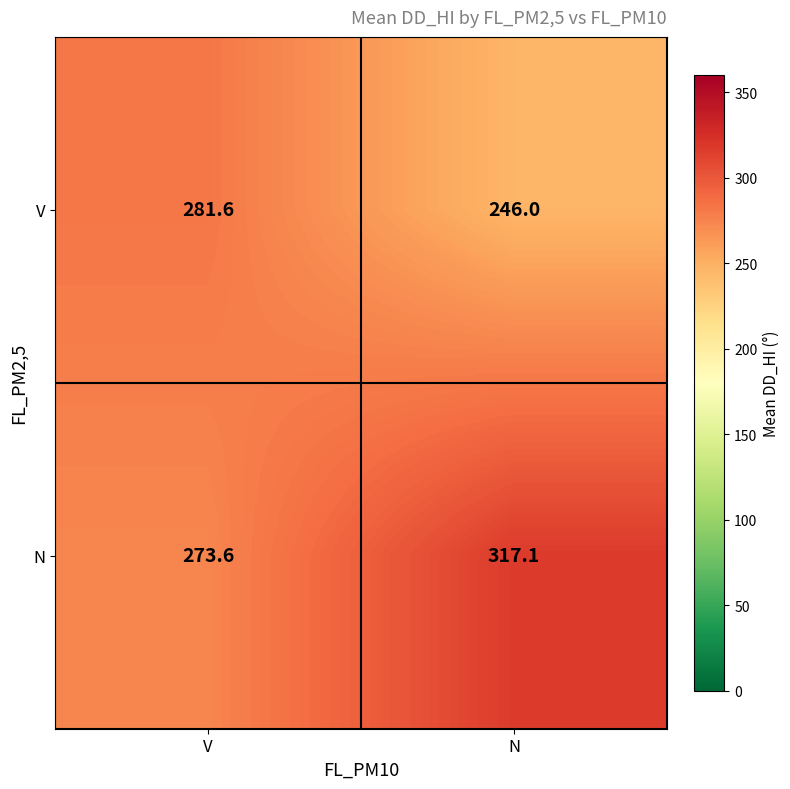

Which category has the highest value in the V series?

V